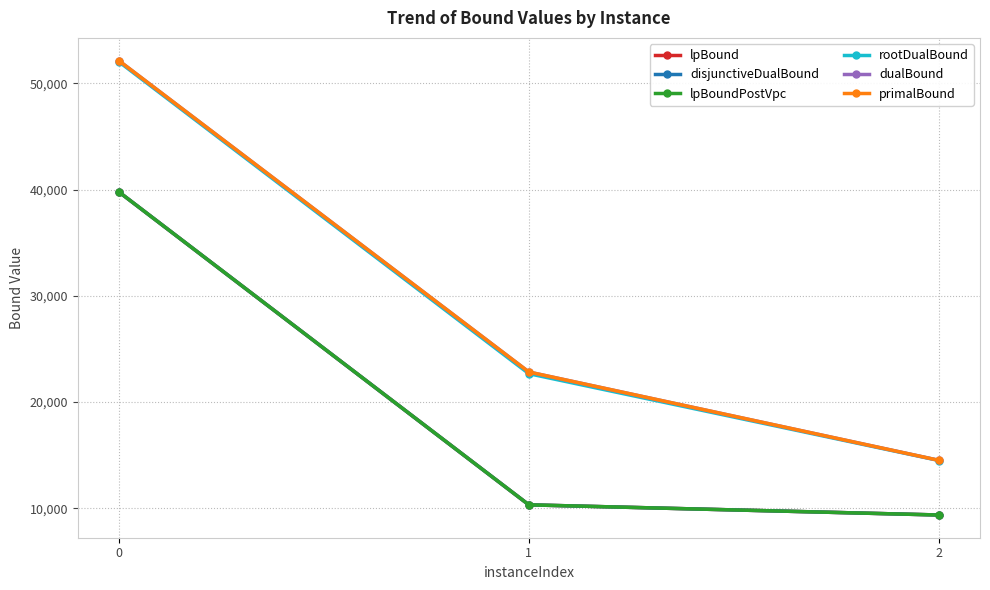

What is the sum of all disjunctiveDualBound values?

59500.9